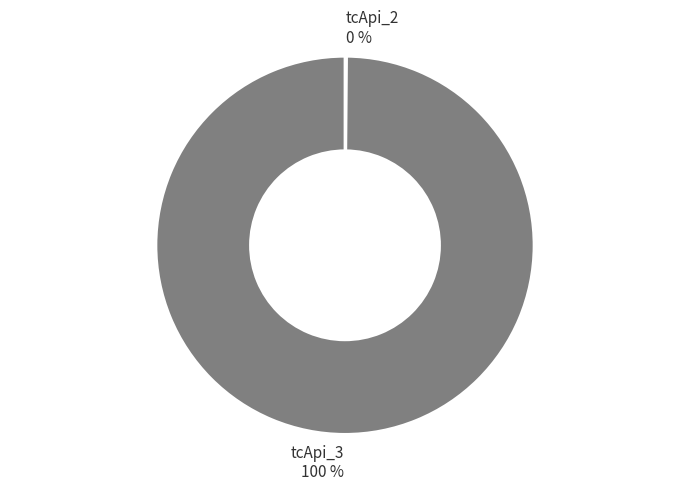

To the nearest percent, what is the average slice percentage?

50%